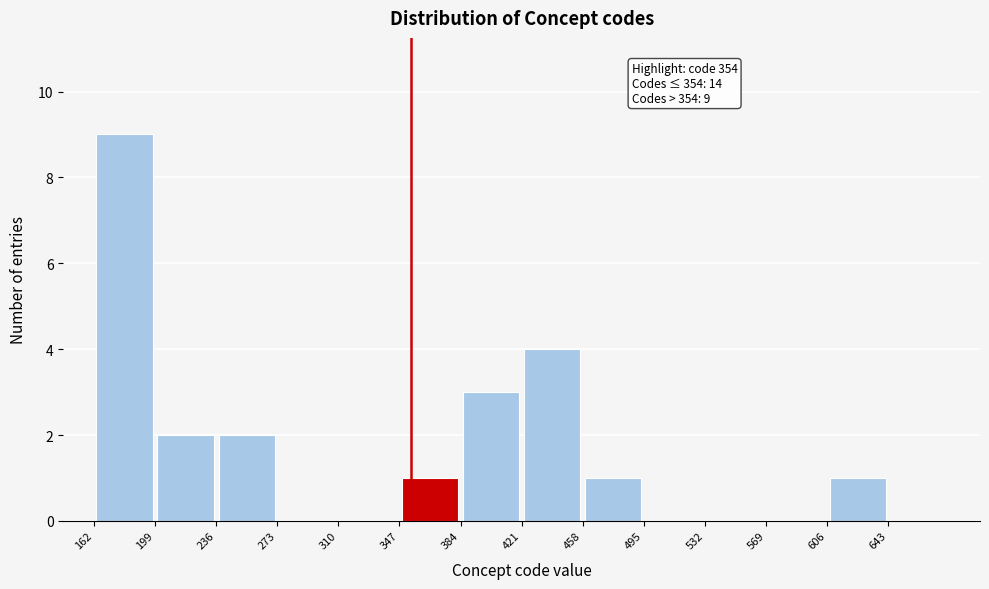

Over which range of the x-axis is the bar tallest?

162 to 199